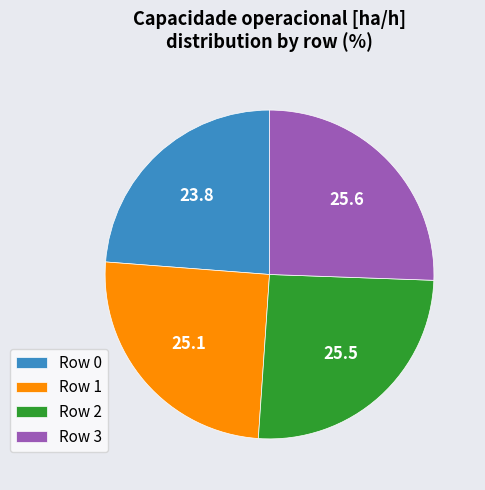

How many segments does this pie chart have?

4